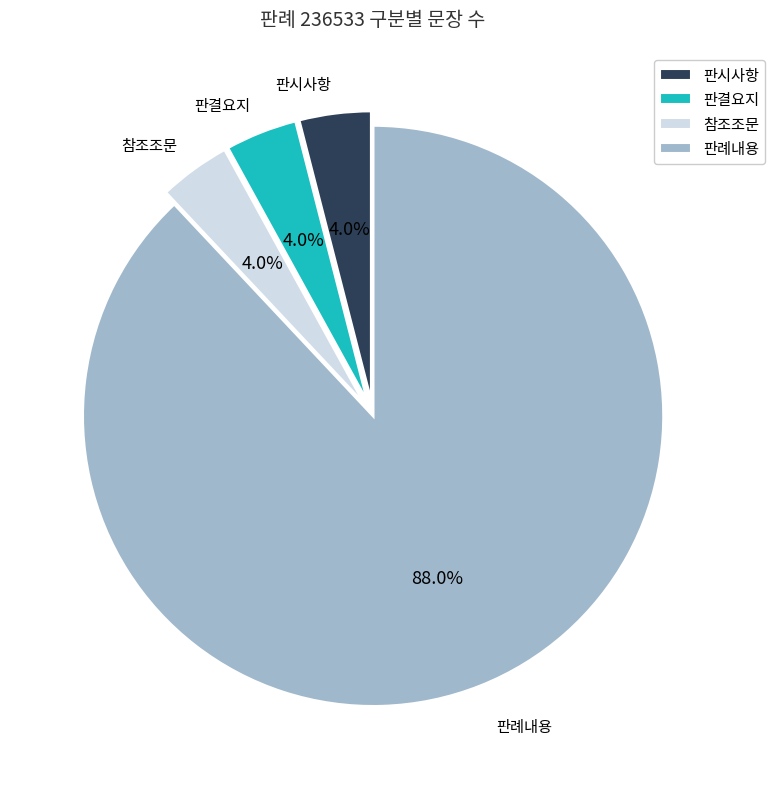

To the nearest percent, what portion does 판례내용 represent?

88%